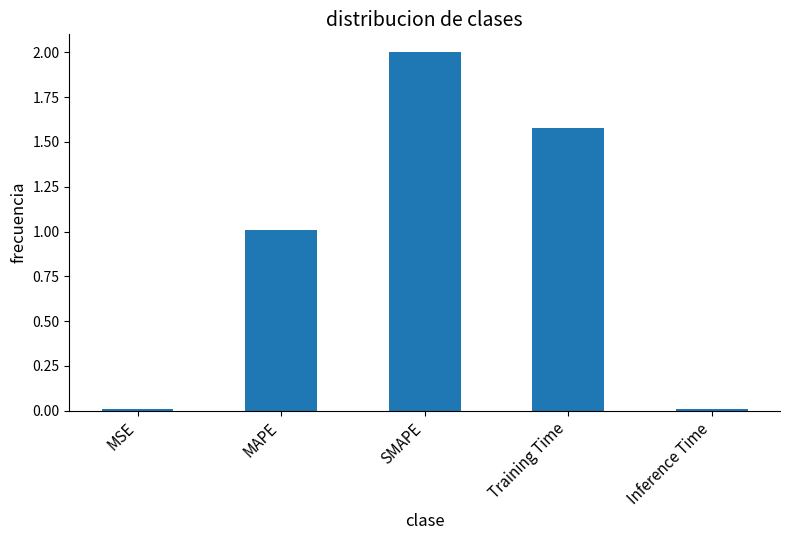

What is the difference between the maximum and minimum values?

2.0